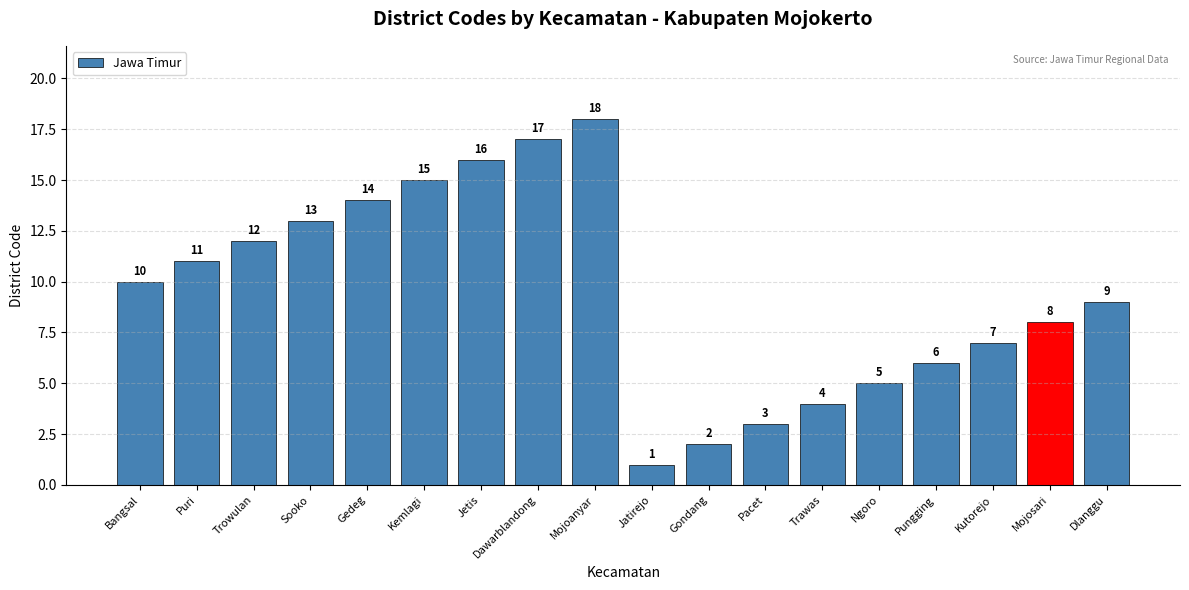

What is the approximate value at Dawarblandong, to the nearest 5?

15